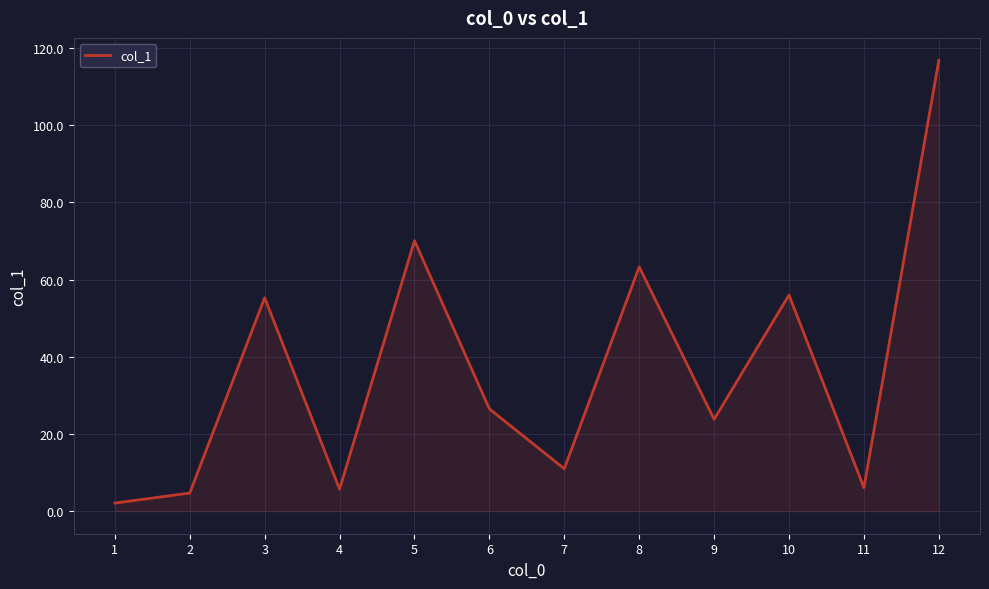

Which category has the highest value across all series?

12